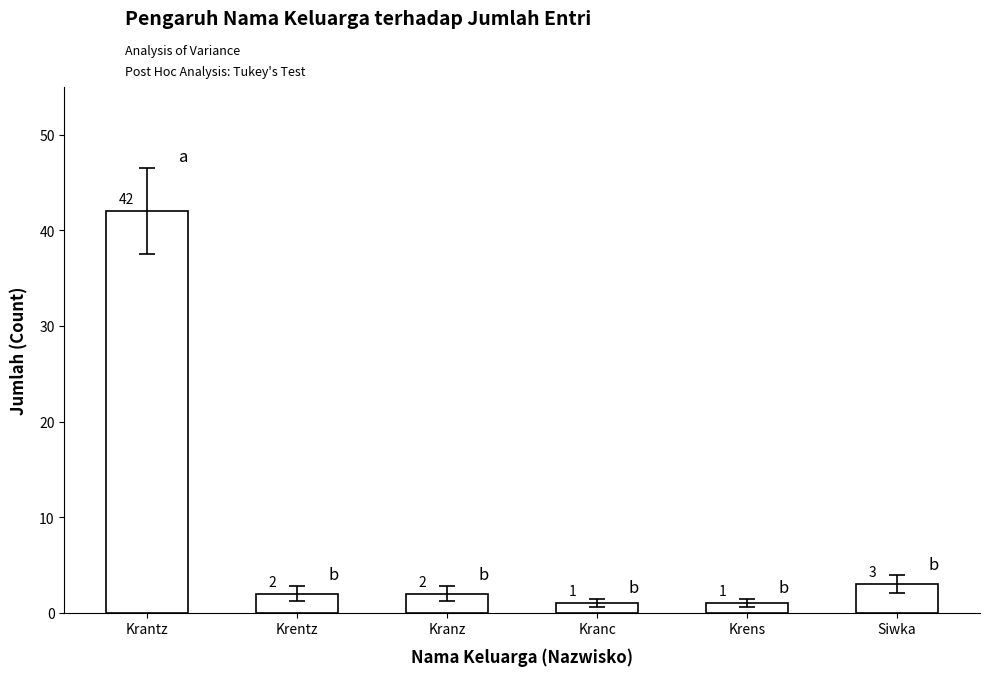

What is the change in value from Krantz to Krens?

-41